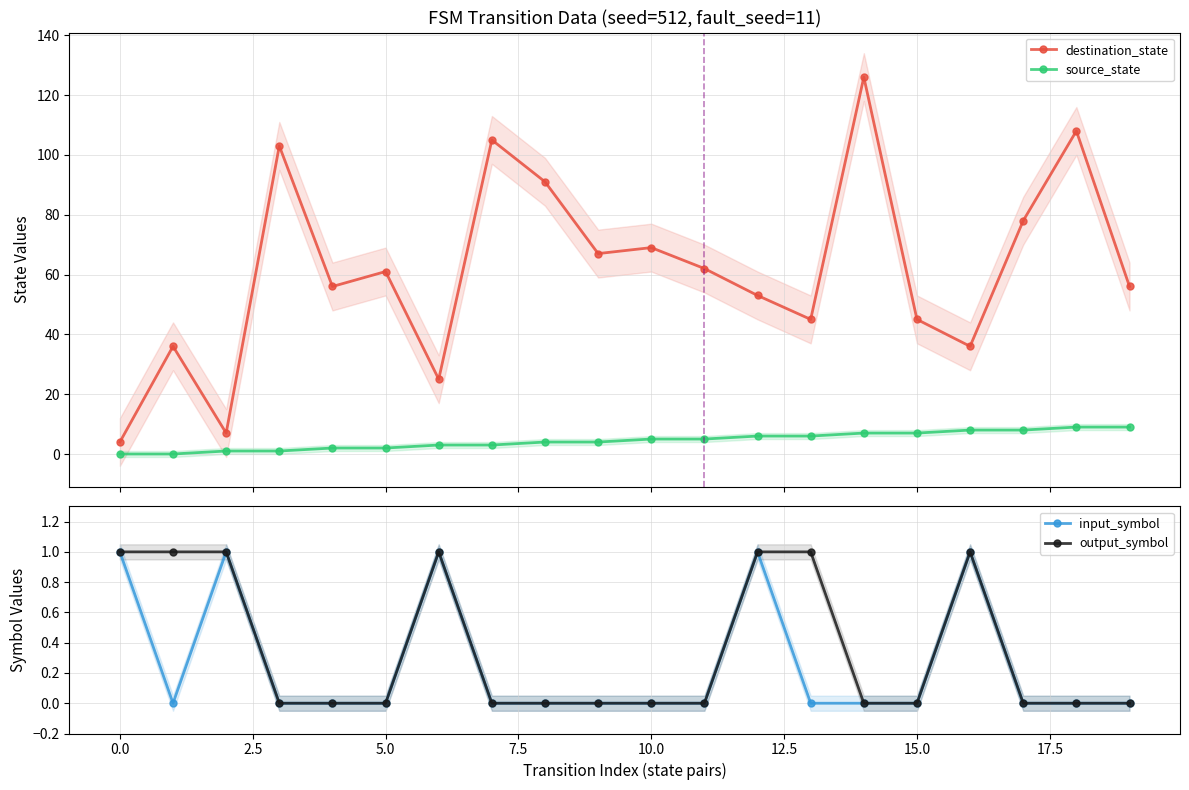

What is the lowest value of the destination_state series?

4